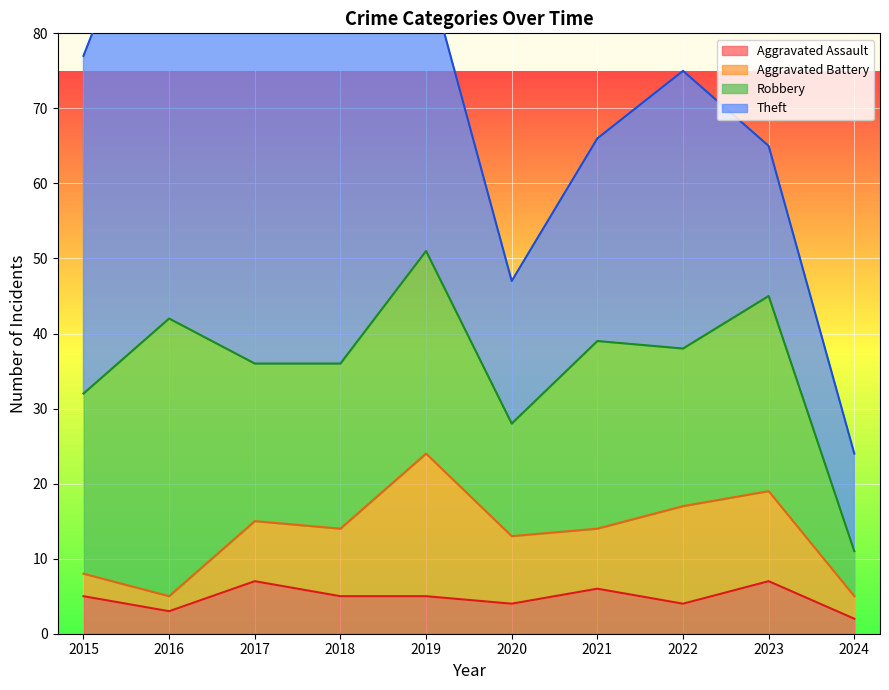

Where is the first local maximum for Robbery?

2016